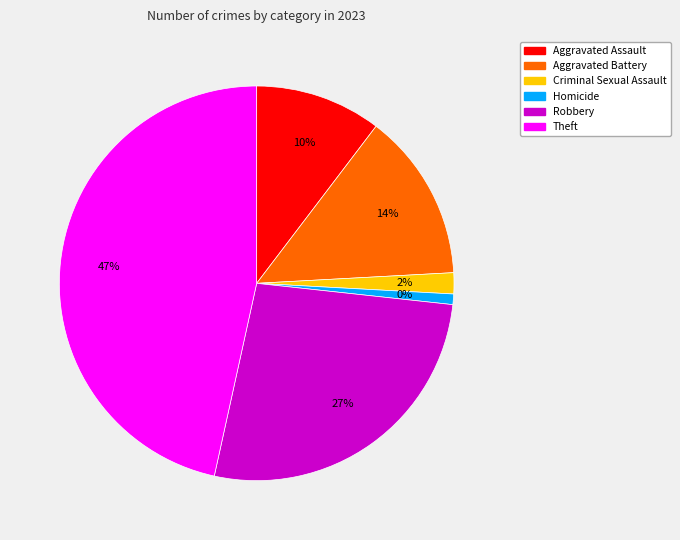

Count the number of slices in the pie.

6